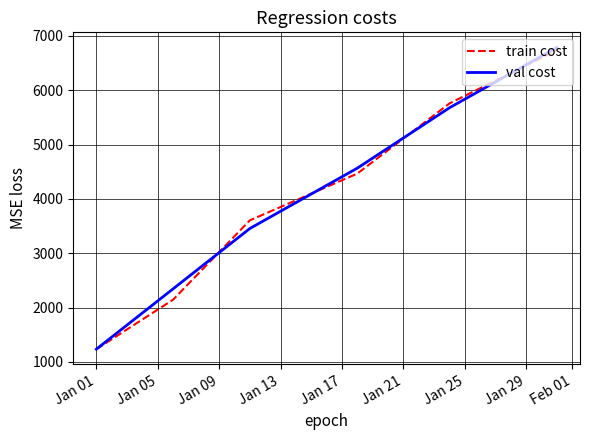

Does the chart display data point markers on the line(s)?

No